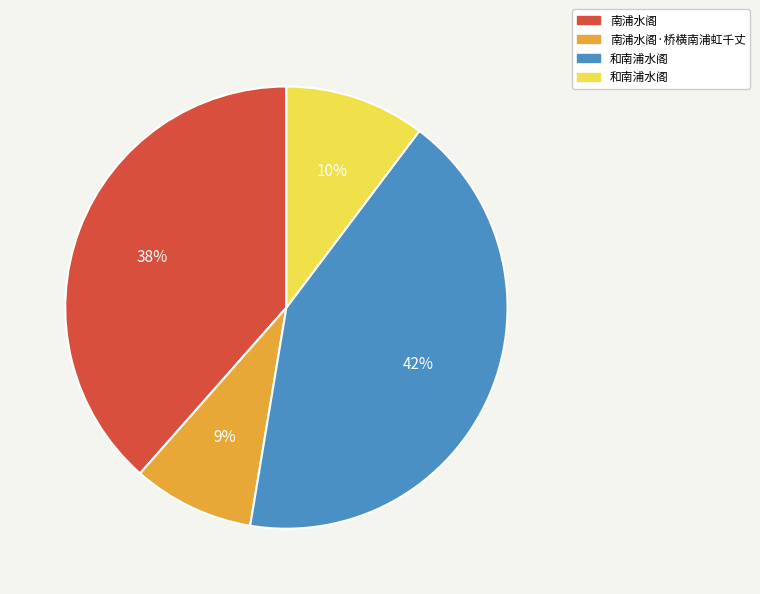

Does any single category account for the majority?

No